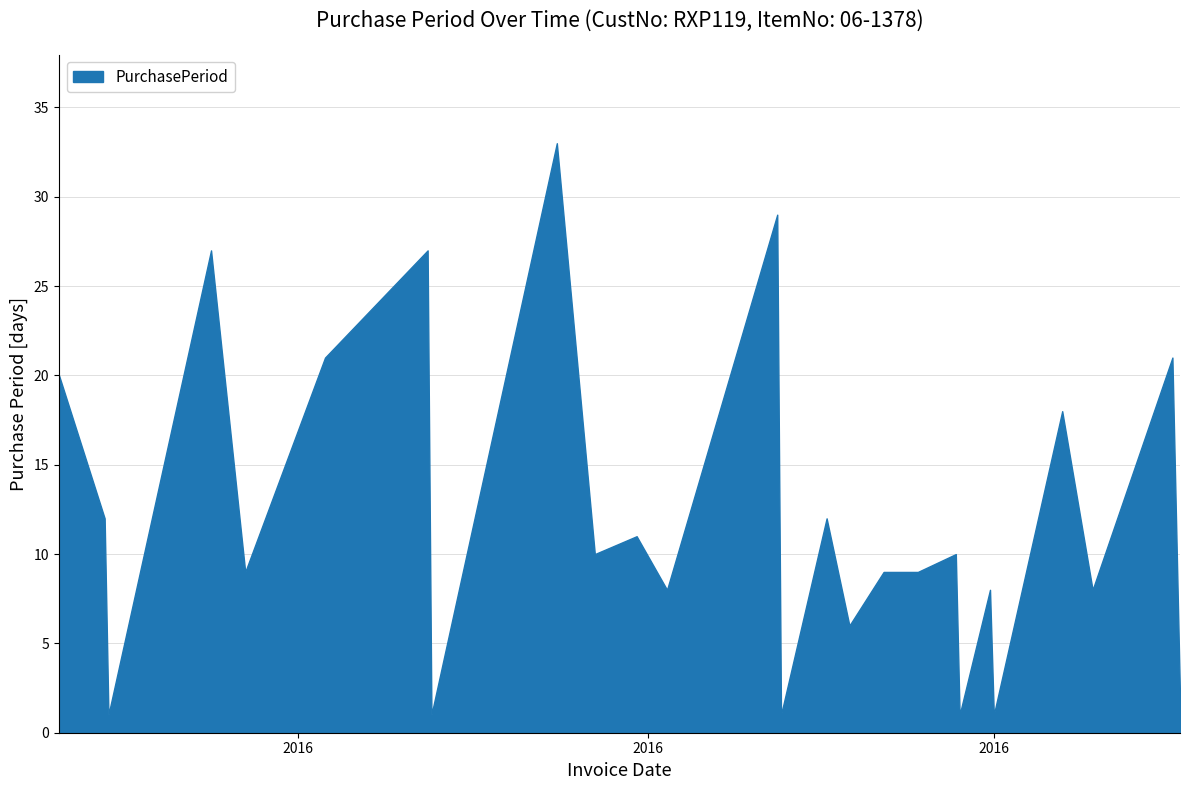

What is the difference between the maximum and minimum values?

32